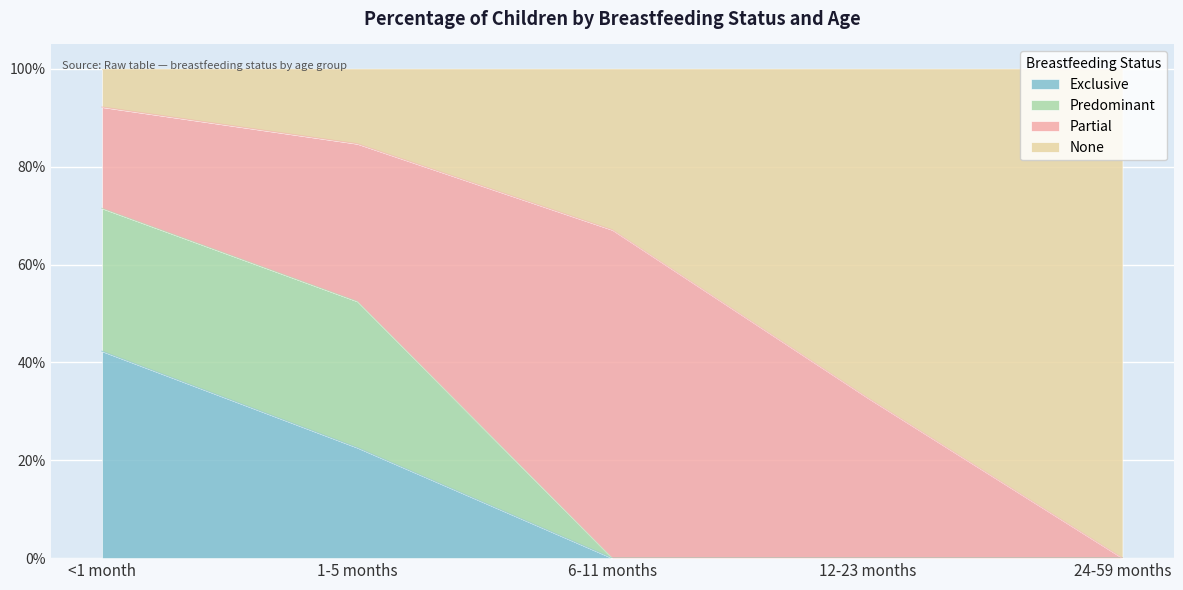

What is the difference between the maximum and minimum values in the None series?

0.9